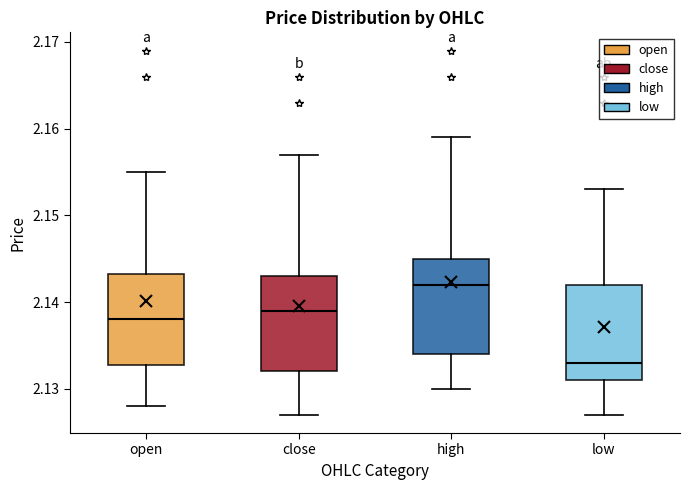

Reading left to right, read every box against the y-axis: the position of its median line, the range the box covers, and the ends of its whiskers. The values are not printed on the chart, so give them approximately, as read against the axis.

open: median 2.138, box 2.133 to 2.143, whiskers 2.128 to 2.155
close: median 2.139, box 2.132 to 2.143, whiskers 2.127 to 2.157
high: median 2.142, box 2.134 to 2.145, whiskers 2.130 to 2.159
low: median 2.133, box 2.131 to 2.142, whiskers 2.127 to 2.153